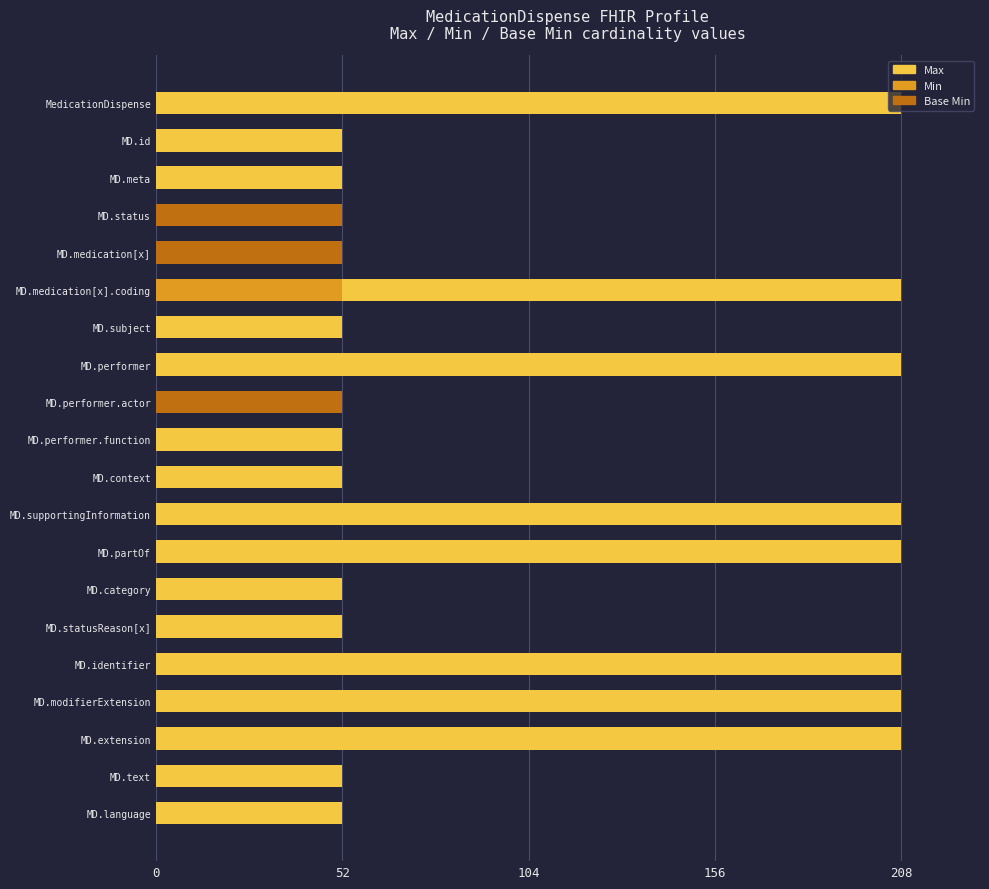

What is the total value across all series at MD.category?

52